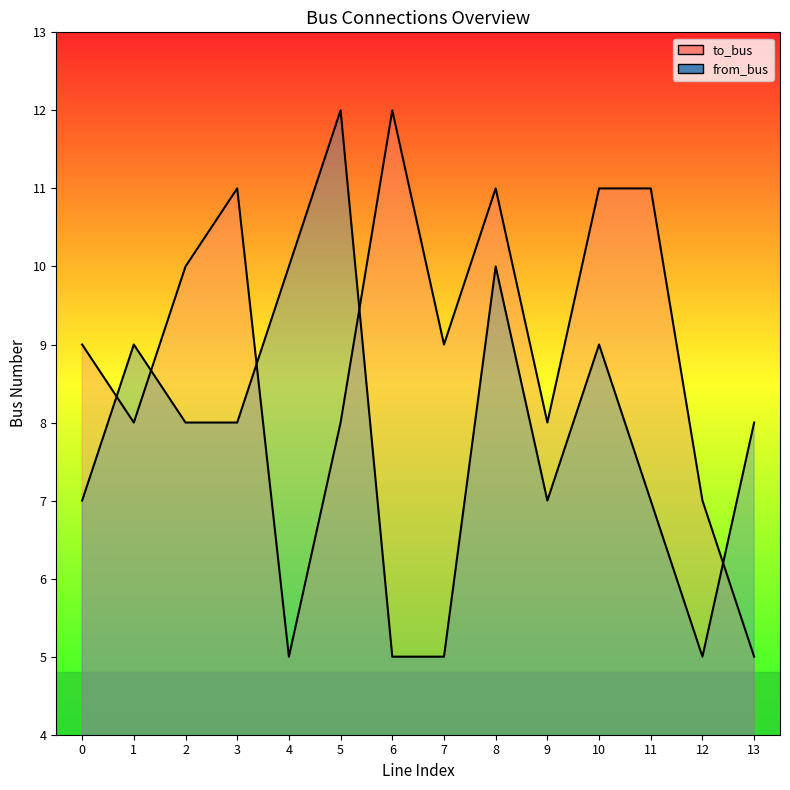

How many lines are shown in the chart?

2